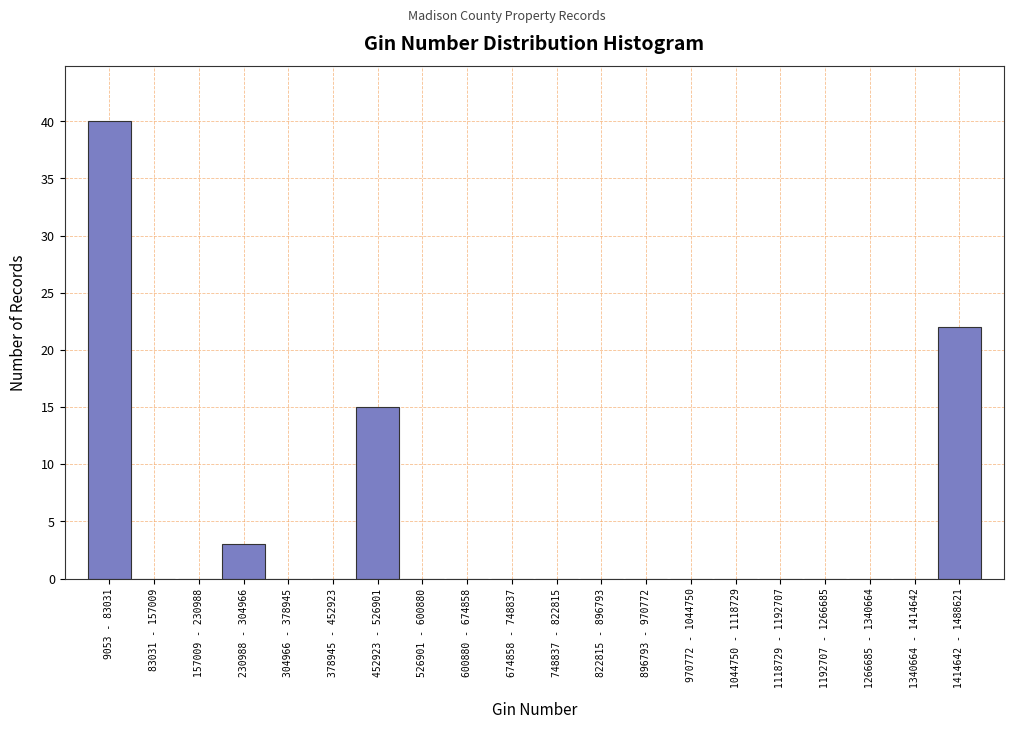

Reading left to right, transcribe all the data shown in this chart.

9053 - 83031=40	83031 - 157009=0	157009 - 230988=0	230988 - 304966=3	304966 - 378945=0	378945 - 452923=0	452923 - 526901=15	526901 - 600880=0	600880 - 674858=0	674858 - 748837=0	748837 - 822815=0	822815 - 896793=0	896793 - 970772=0	970772 - 1044750=0	1044750 - 1118729=0	1118729 - 1192707=0	1192707 - 1266685=0	1266685 - 1340664=0	1340664 - 1414642=0	1414642 - 1488621=22